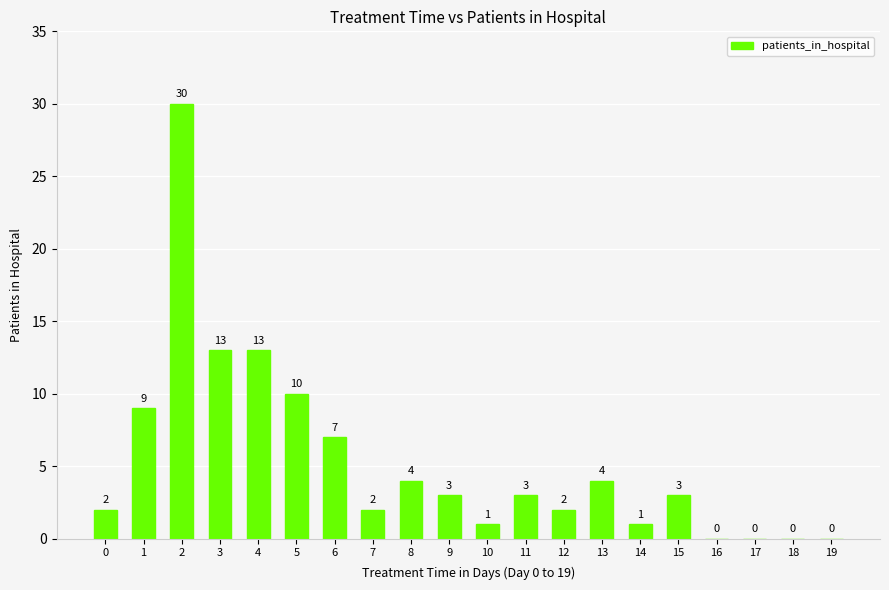

What is the change in value from 2 to 11?

-27